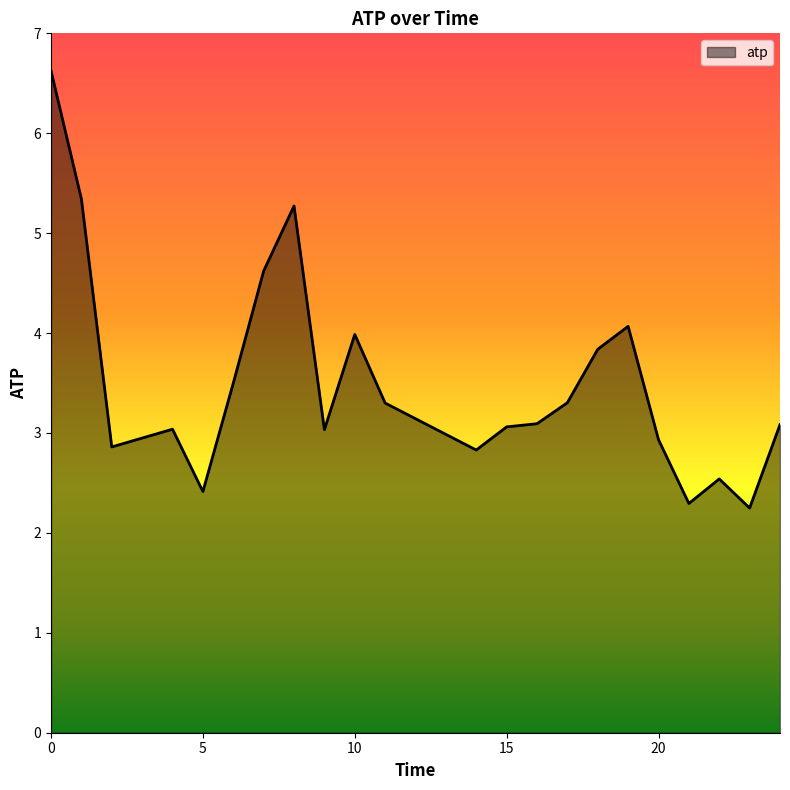

What is the greatest value displayed?

6.6